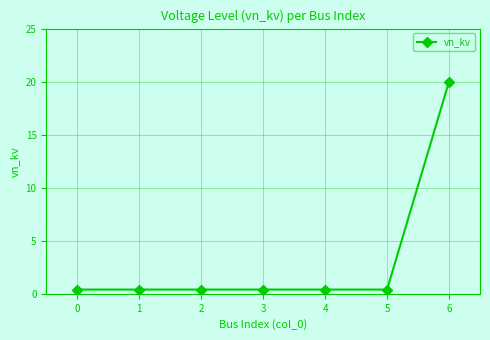

What is the value of the 6th point from the left?

0.4